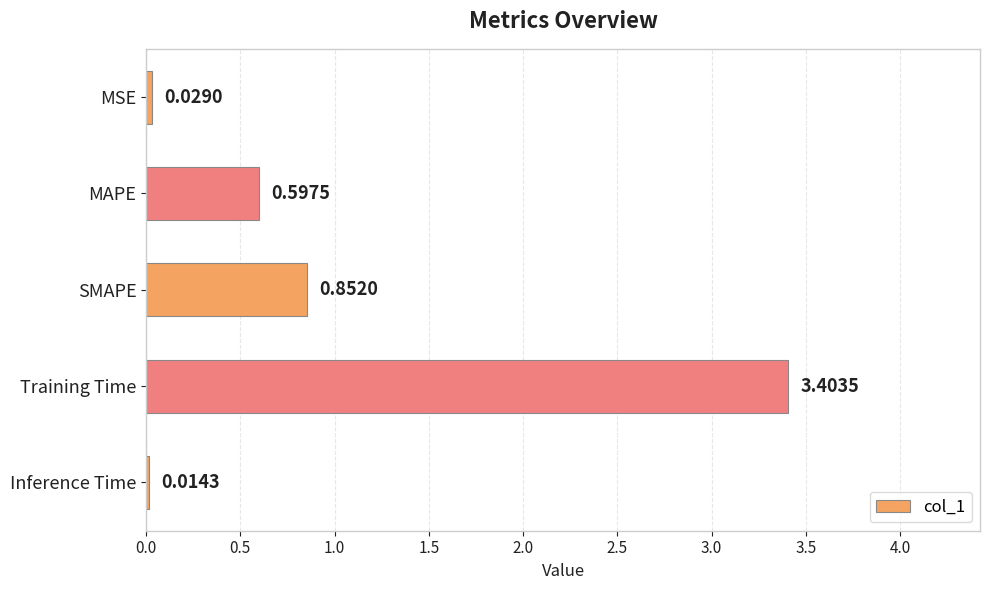

What is the label of the 5th bar from the top?

Inference Time